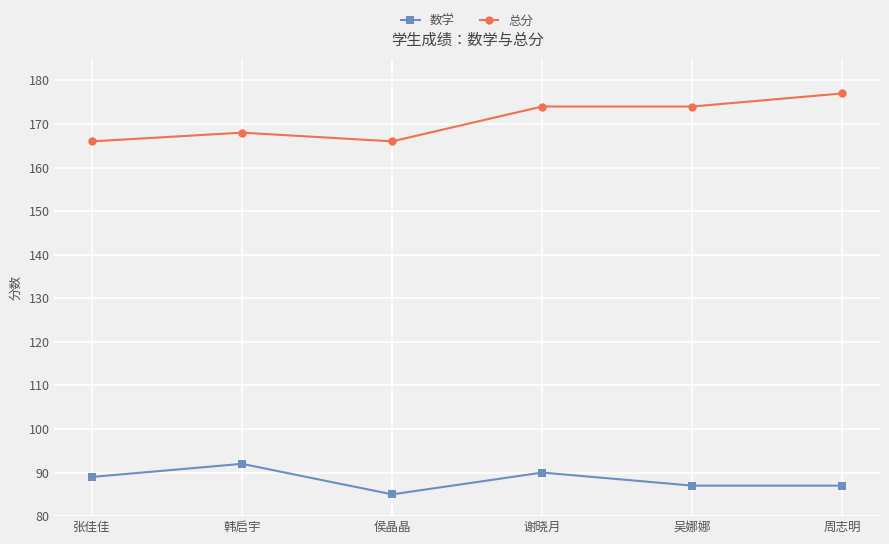

What is the minimum value for 总分?

166